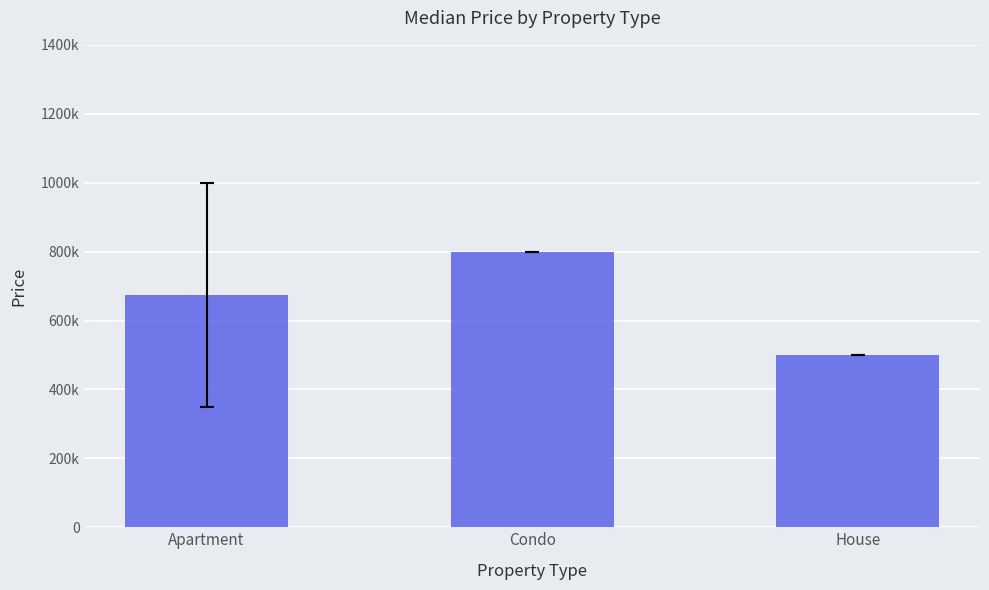

What is the ratio of the value at House to the value at Condo?

0.6